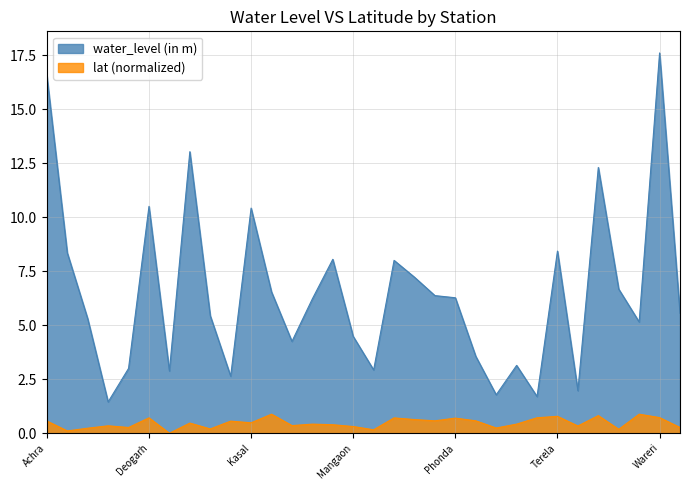

True or false: water_level (in m) and lat cross at least once.

False